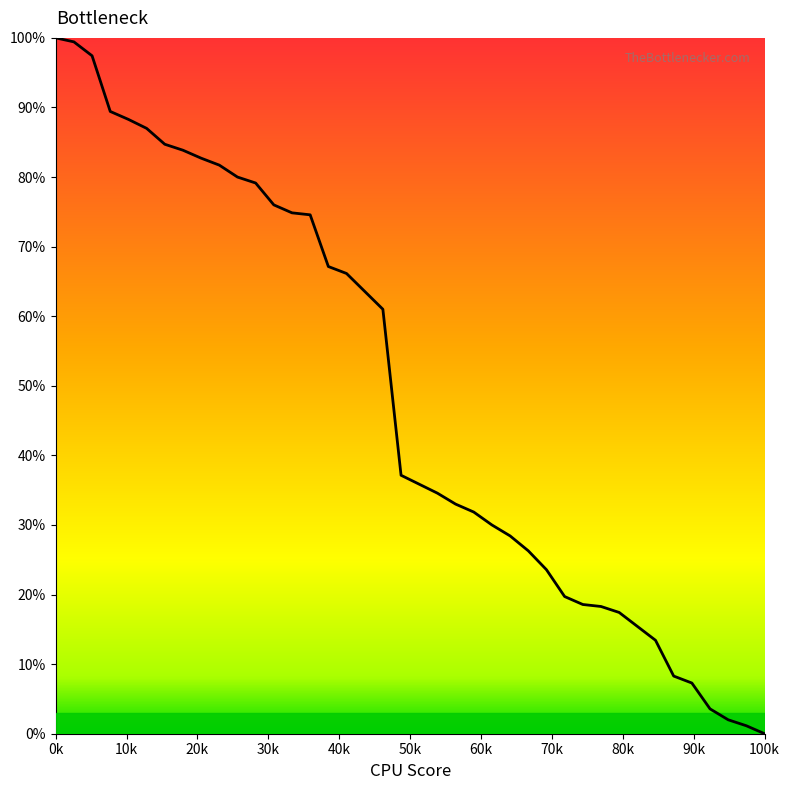

What is the maximum value shown in the chart?

100.0